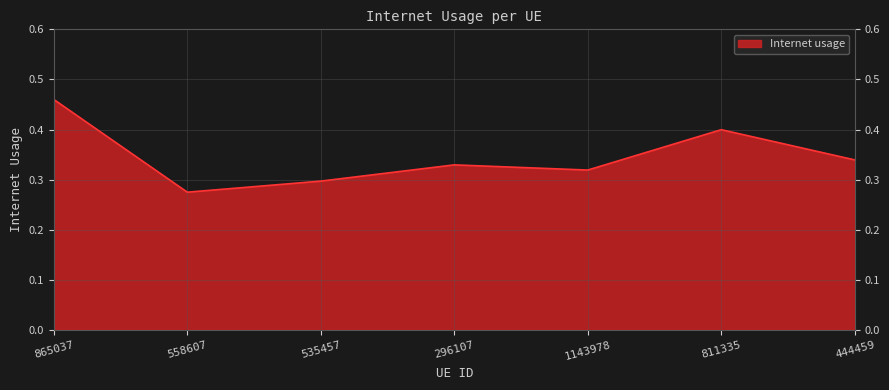

List the labels in order of value, largest first.

865037, 811335, 444459, 296107, 1143978, 535457, 558607